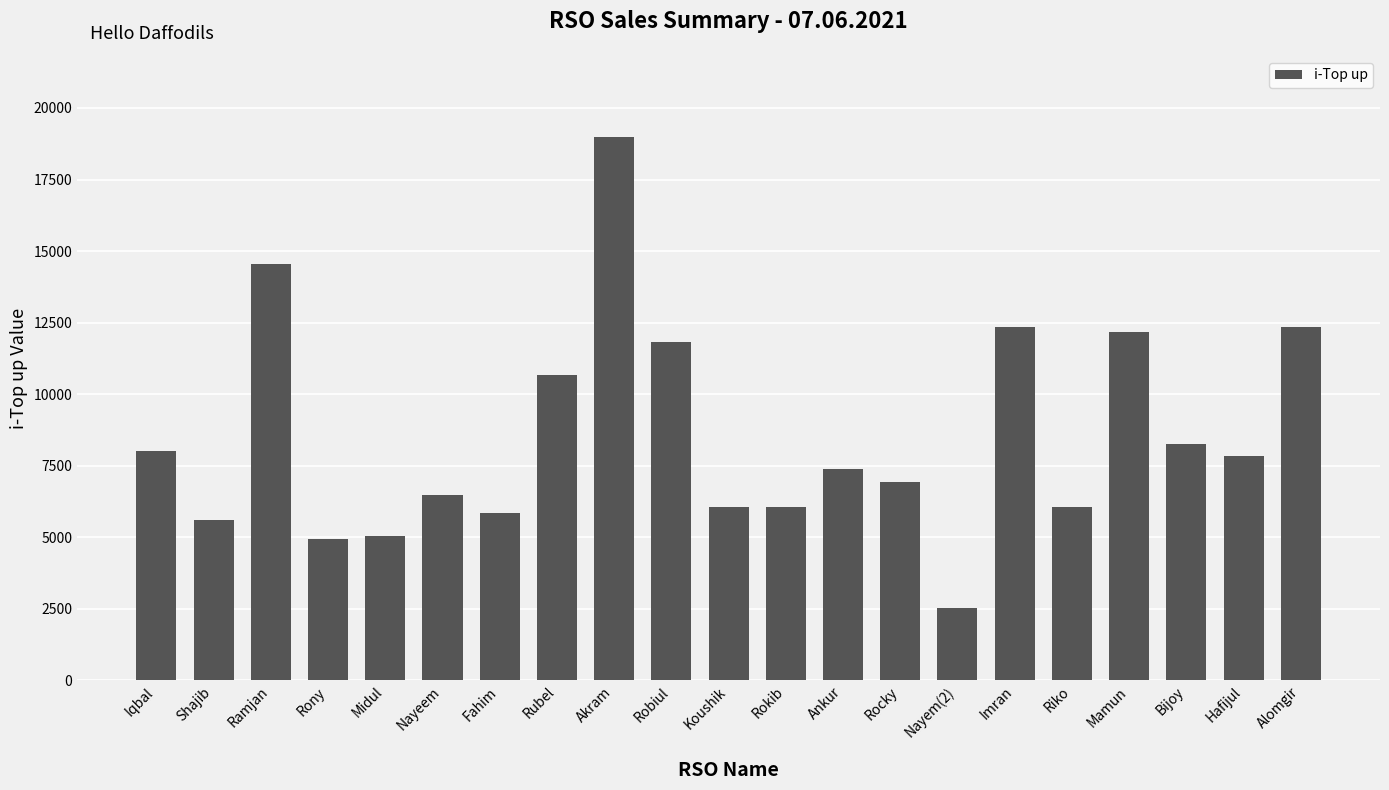

Approximately how many times larger is the value at Riko compared to Ramjan?

0.4